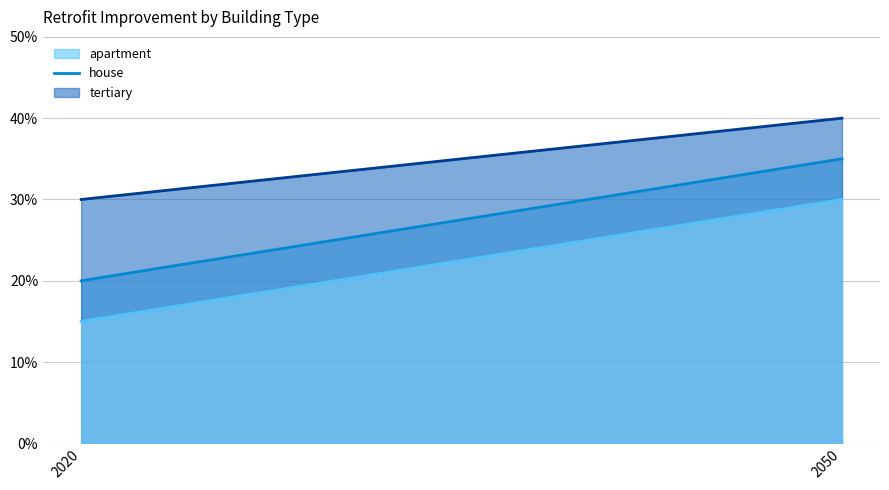

What is the difference between the maximum and minimum values in the tertiary (line) series?

0.1